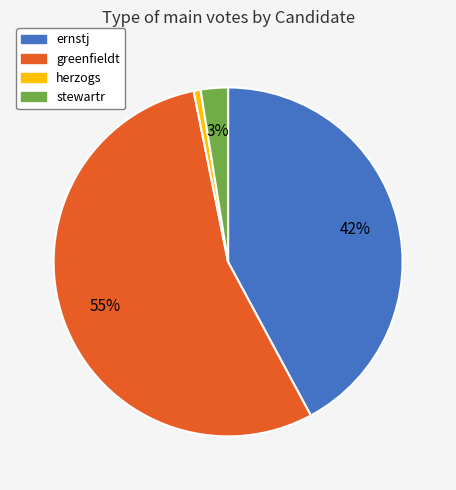

To the nearest percent, what percentage of the pie is herzogs?

1%